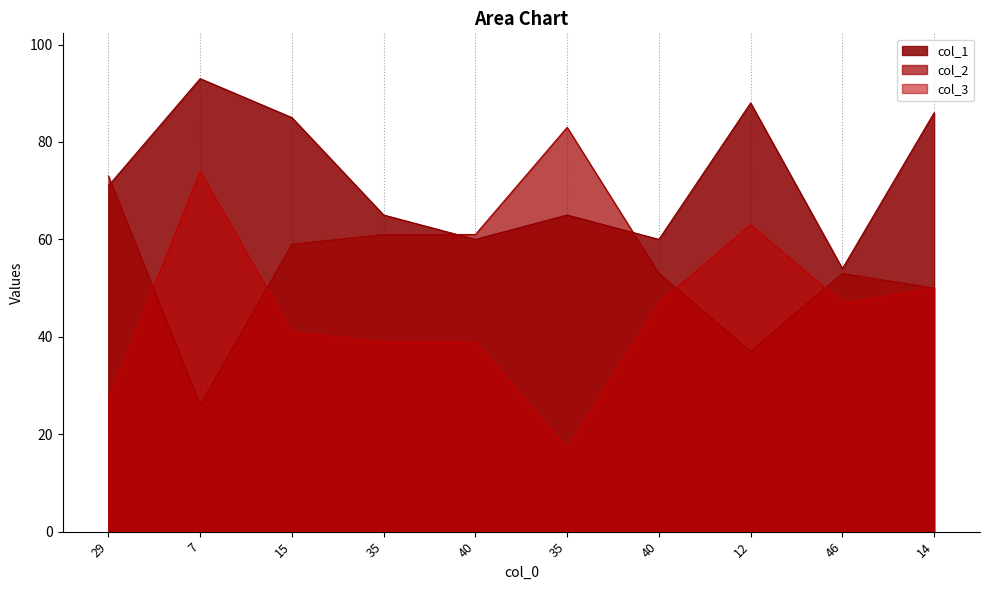

What is the difference between the maximum and minimum values in the col_3 series?

57